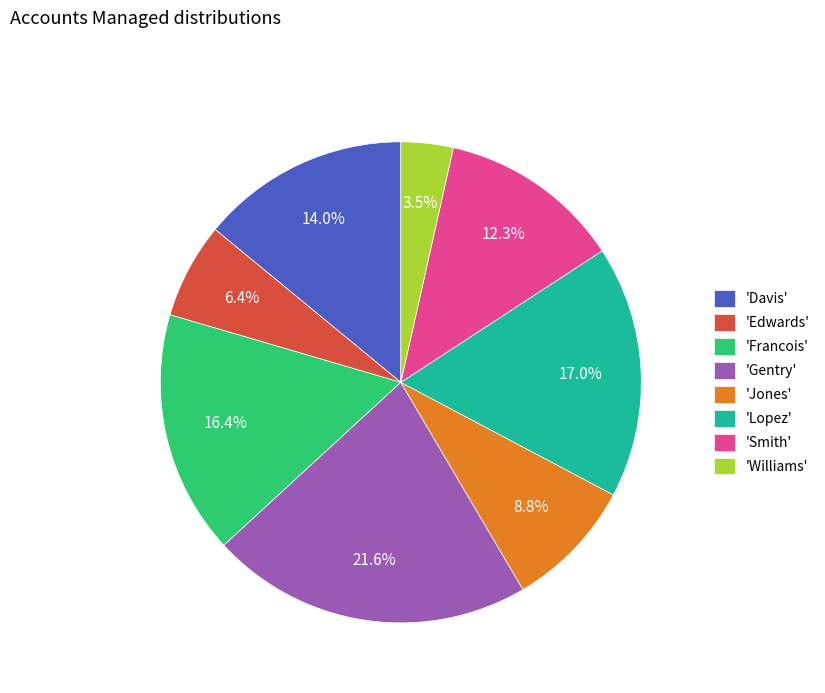

Which slice is the smallest?

'Williams'